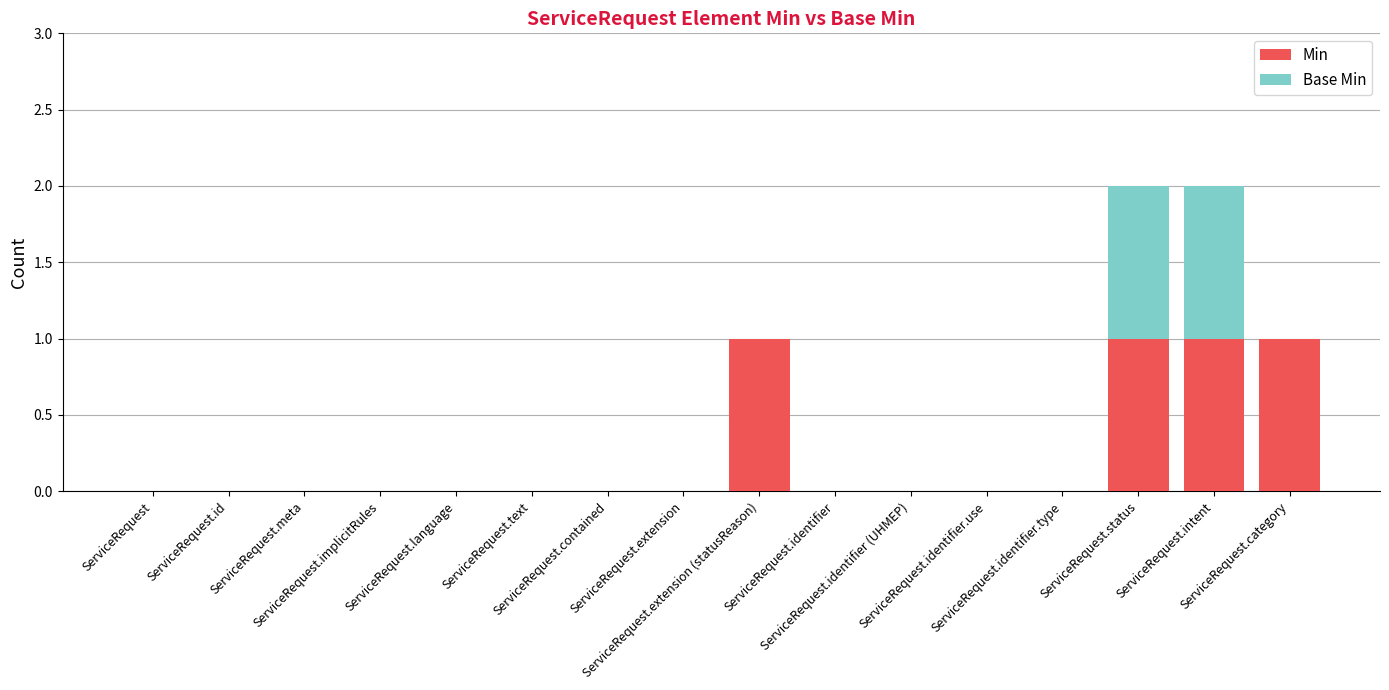

At ServiceRequest.extension, list the series in order from largest to smallest.

Min, Base Min